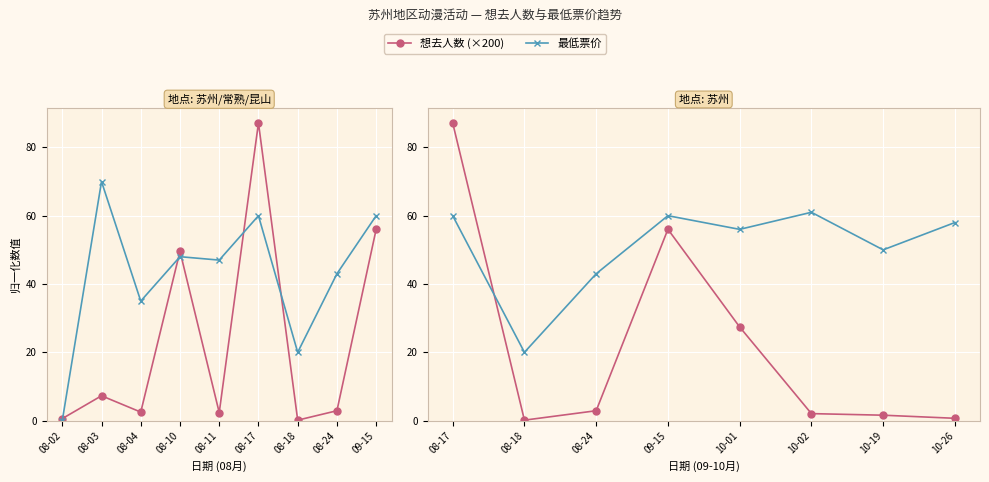

How many interior local valleys does the 最低票价 series have?

3